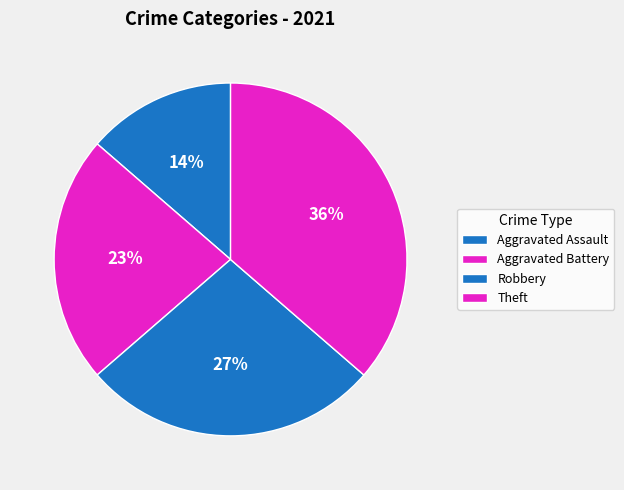

Count the number of slices in the pie.

4